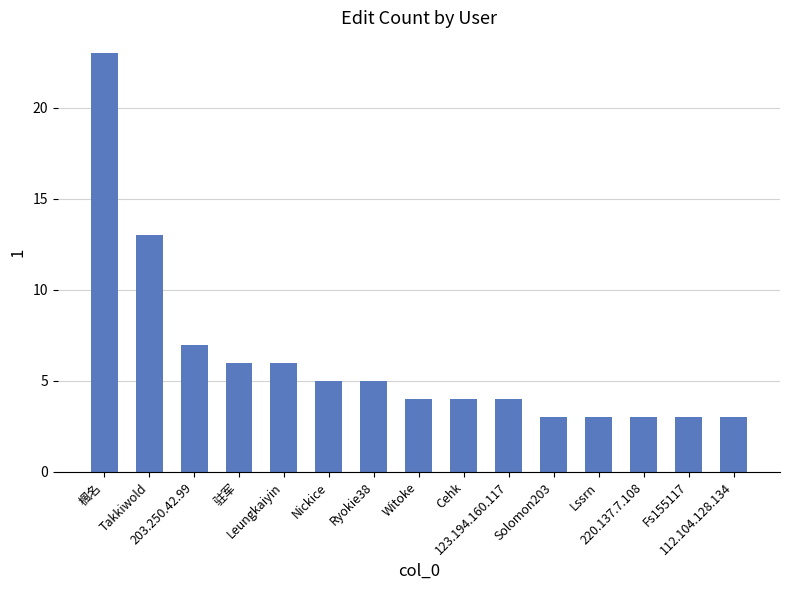

What is the average value?

6